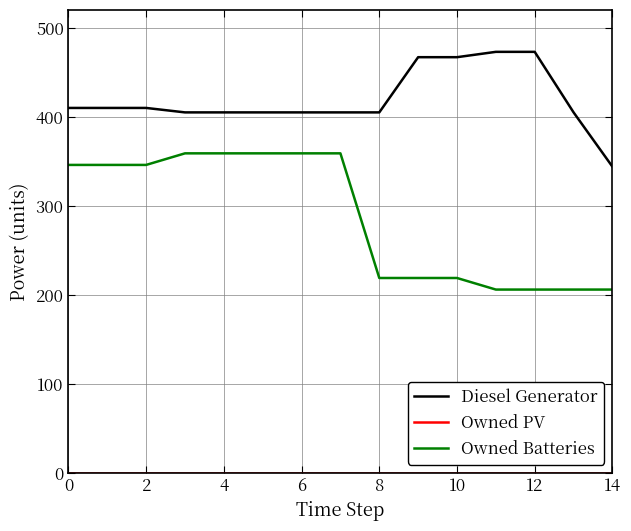

True or false: Owned Batteries and Diesel Generator intersect in this chart.

False